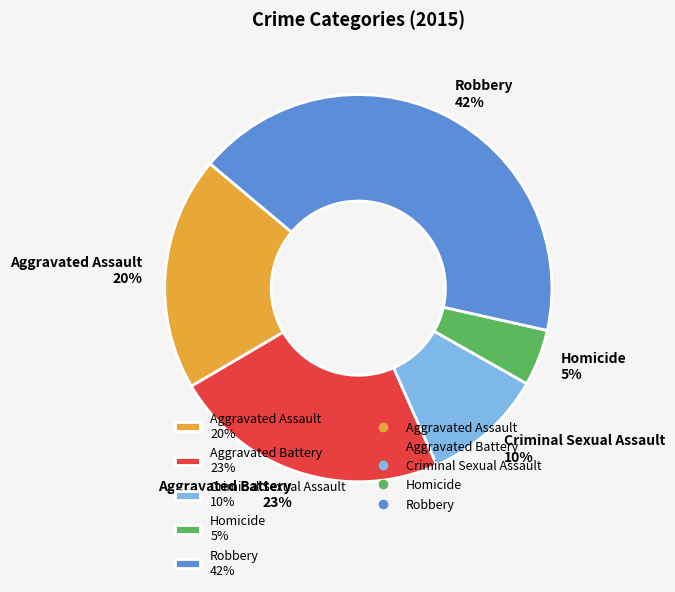

Count the number of slices in the pie.

5